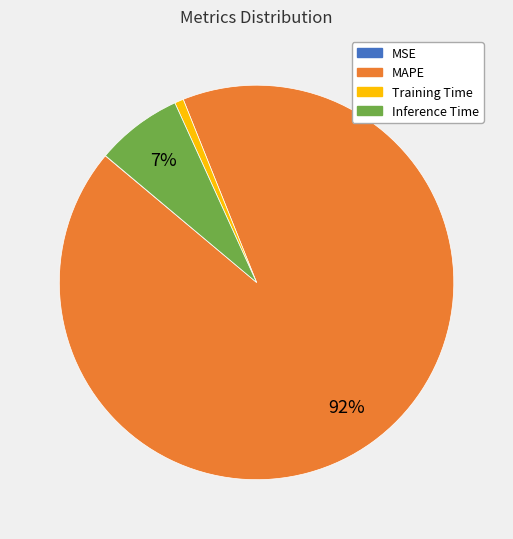

Combined, do Training Time and MAPE account for over 50%?

Yes